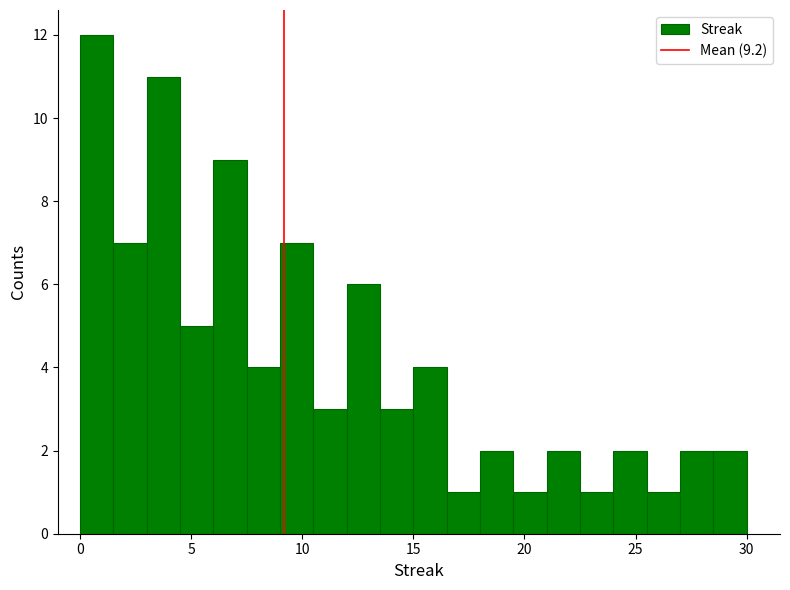

Around what value on the x-axis is the tallest bar? Give the approximate position of its centre, as read against the axis.

1.0